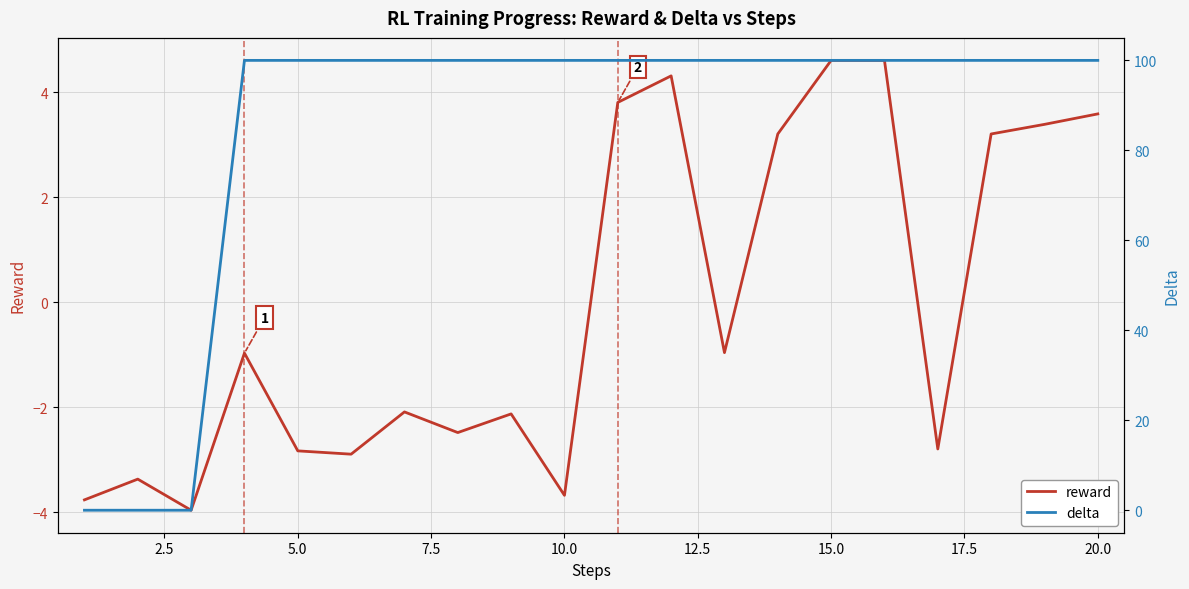

What is the minimum value shown in the chart?

-4.0